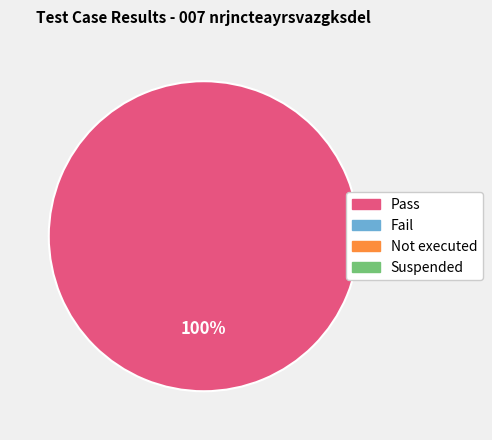

Is there any slice that represents more than half of the pie?

Yes